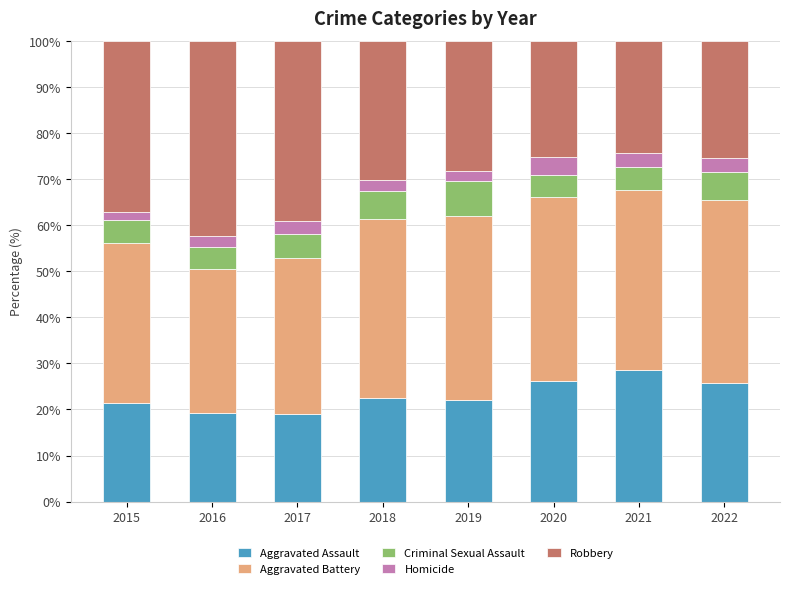

What is the highest value of the Aggravated Assault series?

28.7